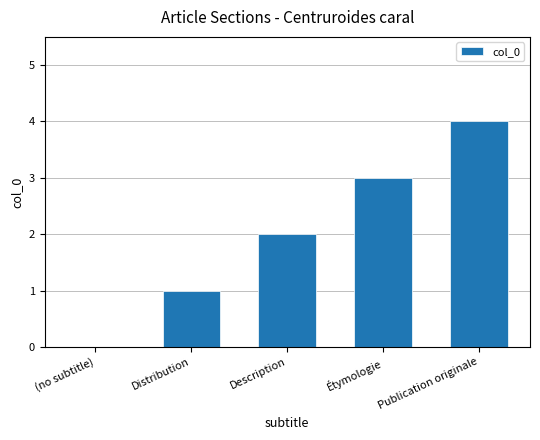

How many positive values are there?

4